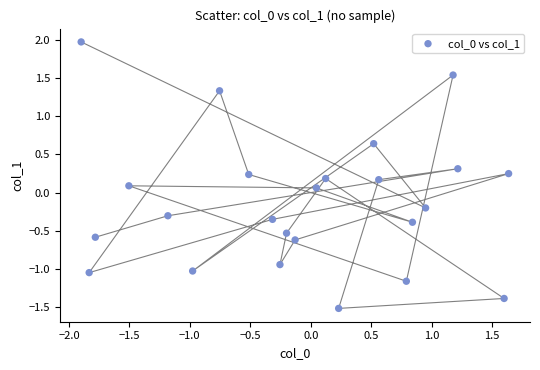

What is the range of X values (max minus min)?

3.5